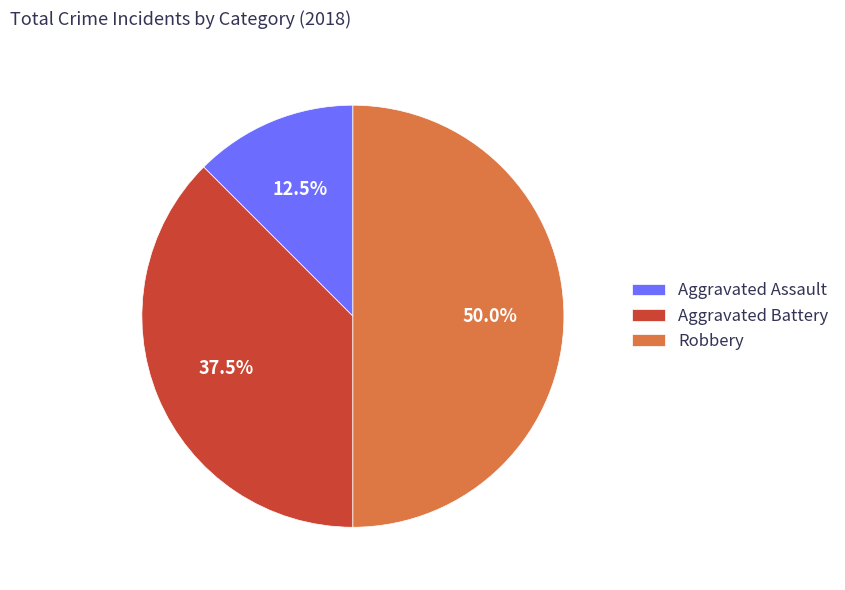

How many slices are in this pie chart?

3